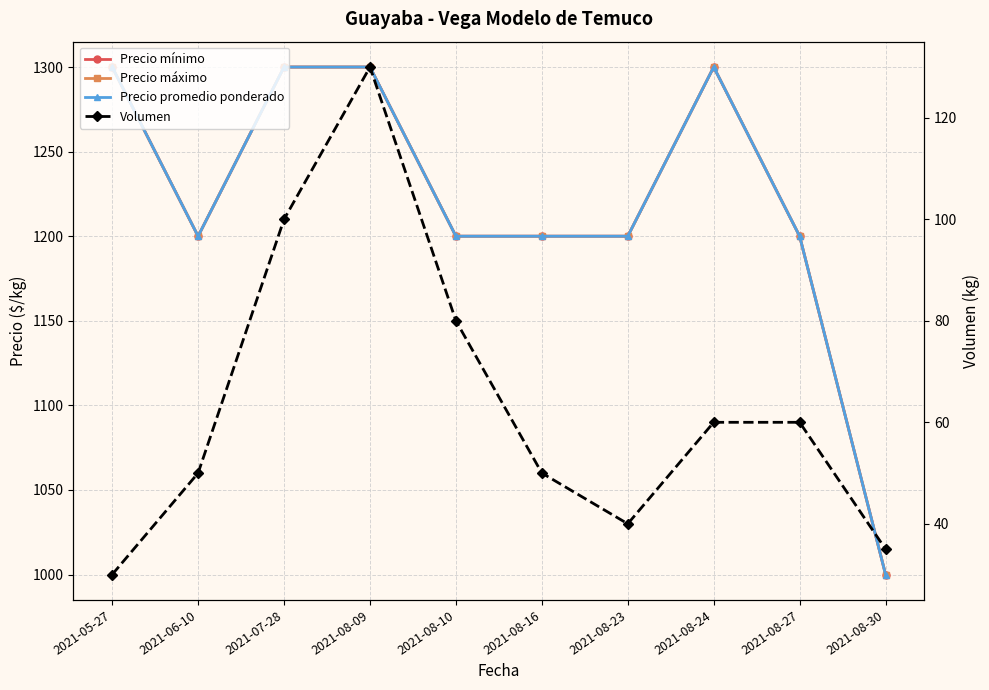

What is the sum of all Volumen values?

635